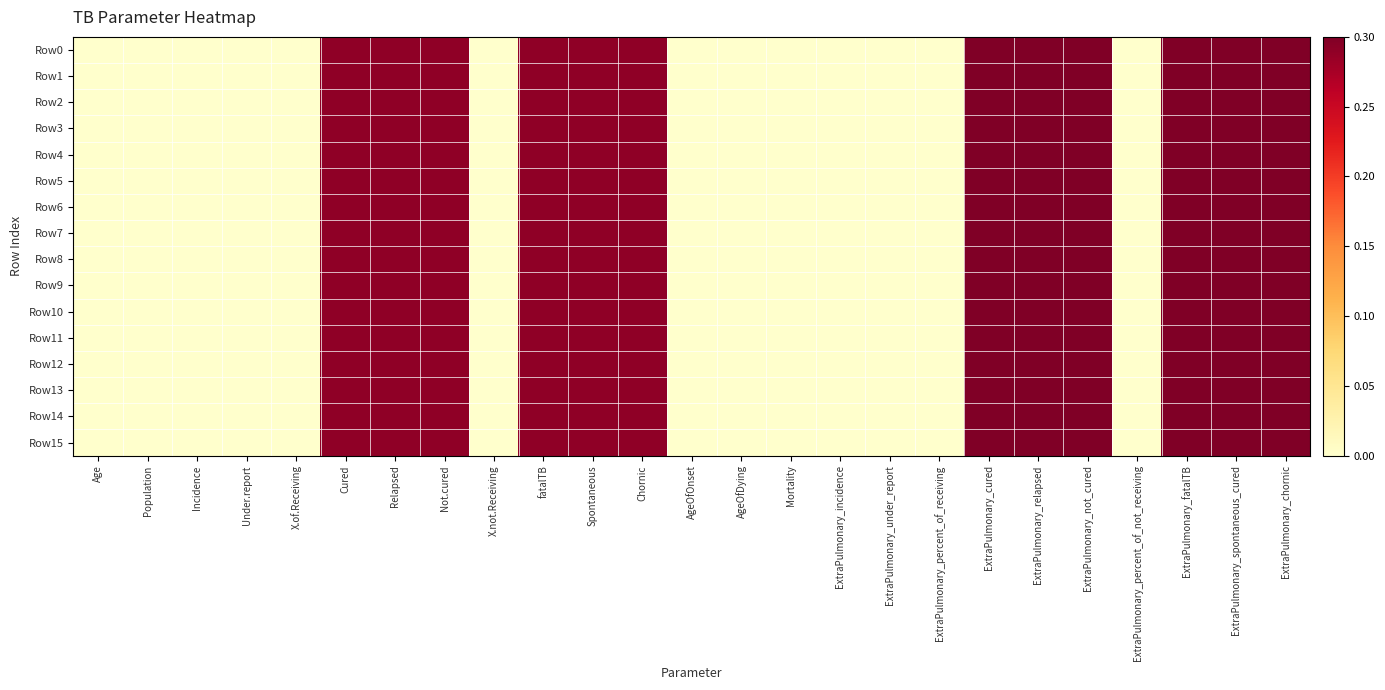

Rank the series at Chornic from lowest to highest value.

Row0, Row1, Row2, Row3, Row4, Row5, Row6, Row7, Row8, Row9, Row10, Row11, Row12, Row13, Row14, Row15